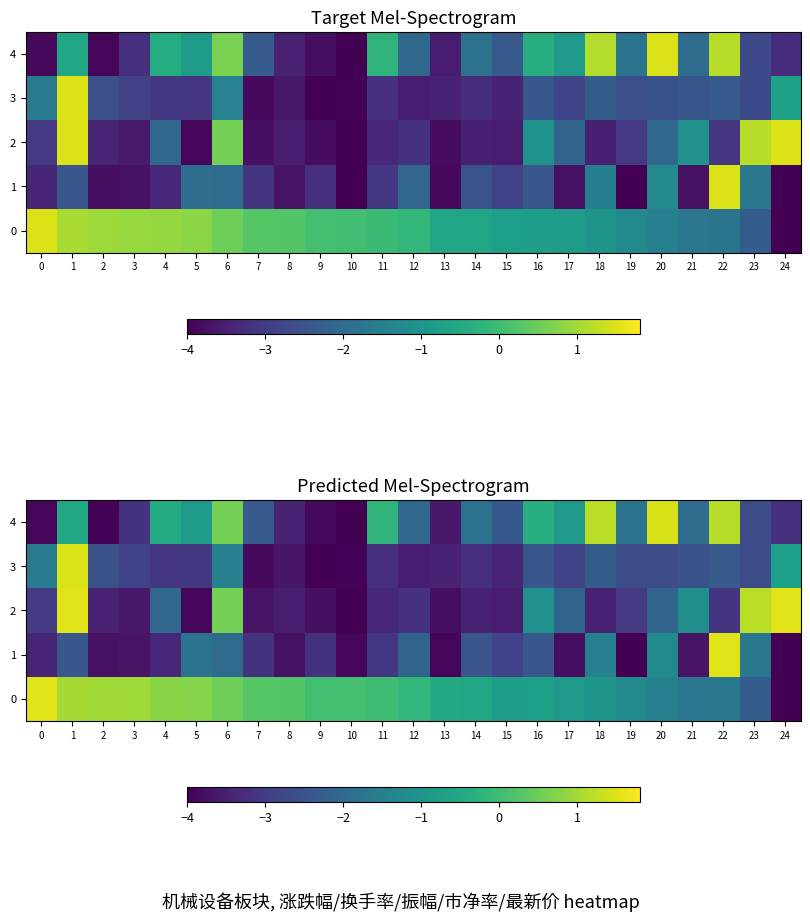

The 4 series shows -0.2 at 16. True or false?

False